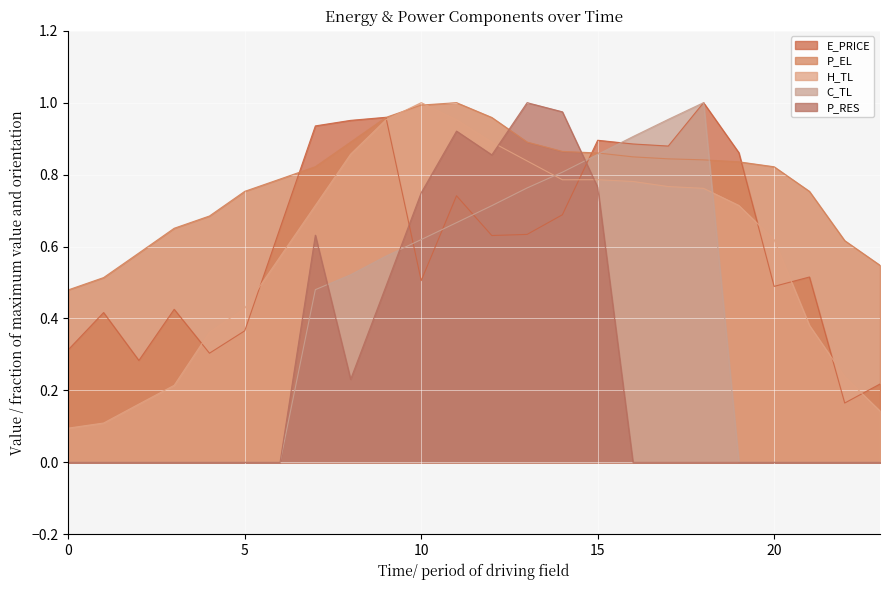

How many lines are shown in the chart?

5